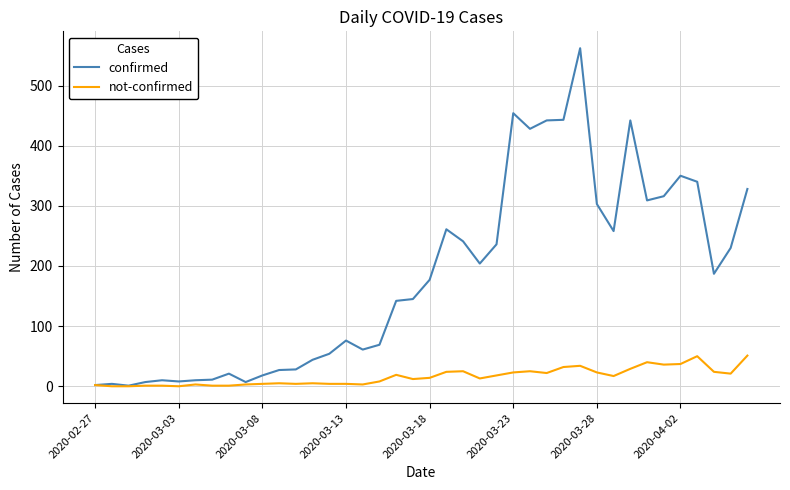

Rank the series by their average value, from highest to lowest.

confirmed, not-confirmed